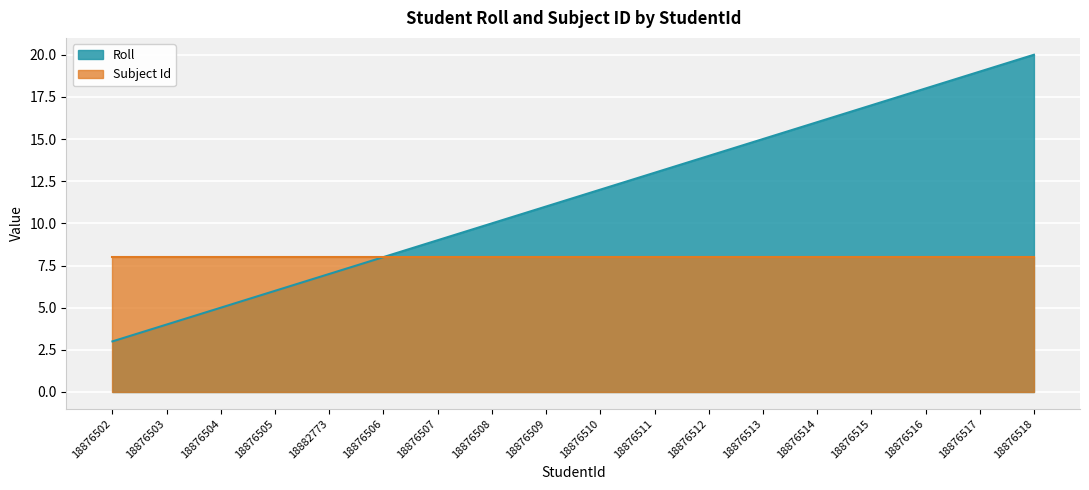

True or false: the data shows 4 at 18876512.

False